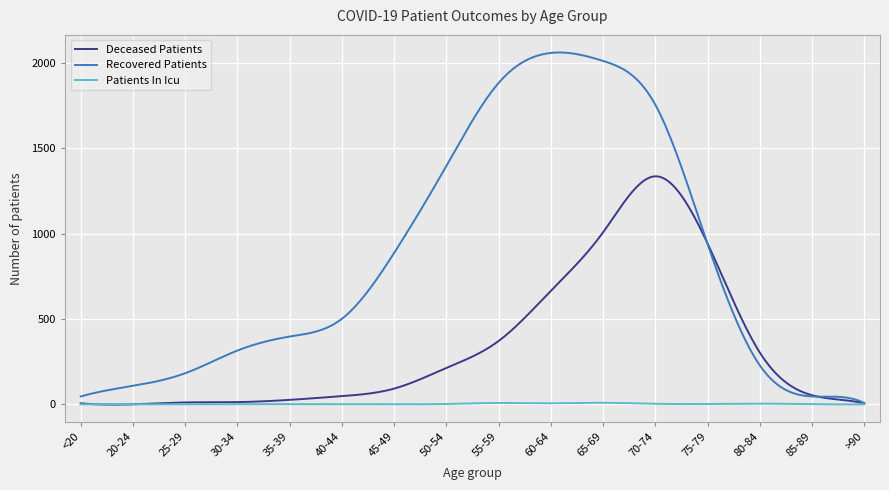

Which series has the widest spread of values?

Recovered Patients